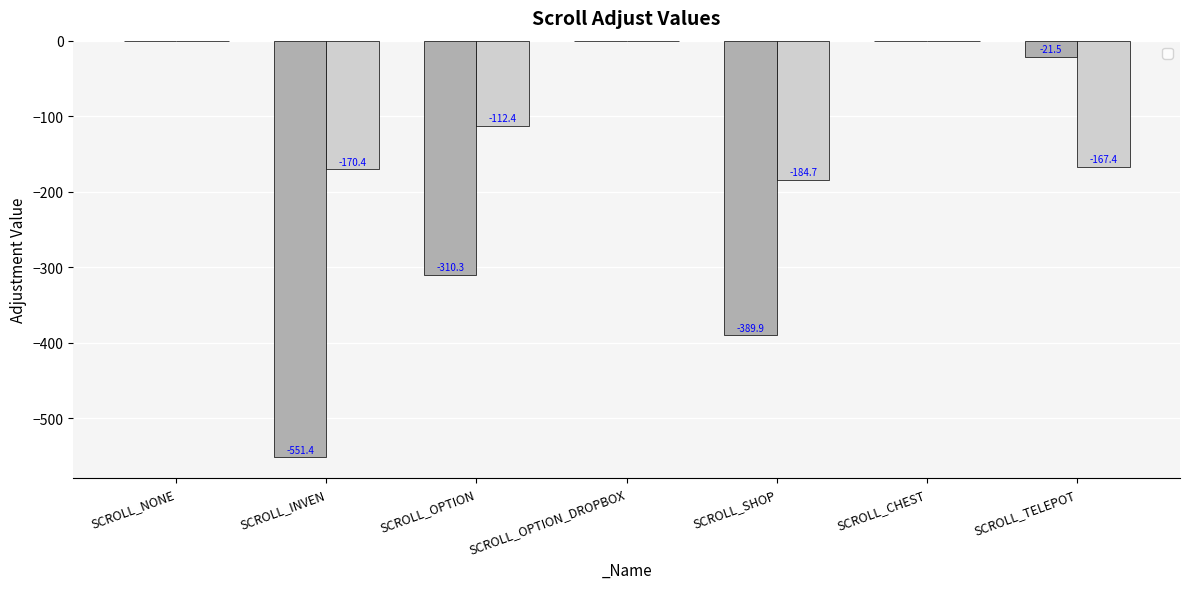

How many negative values does the _AdjustY series have?

4